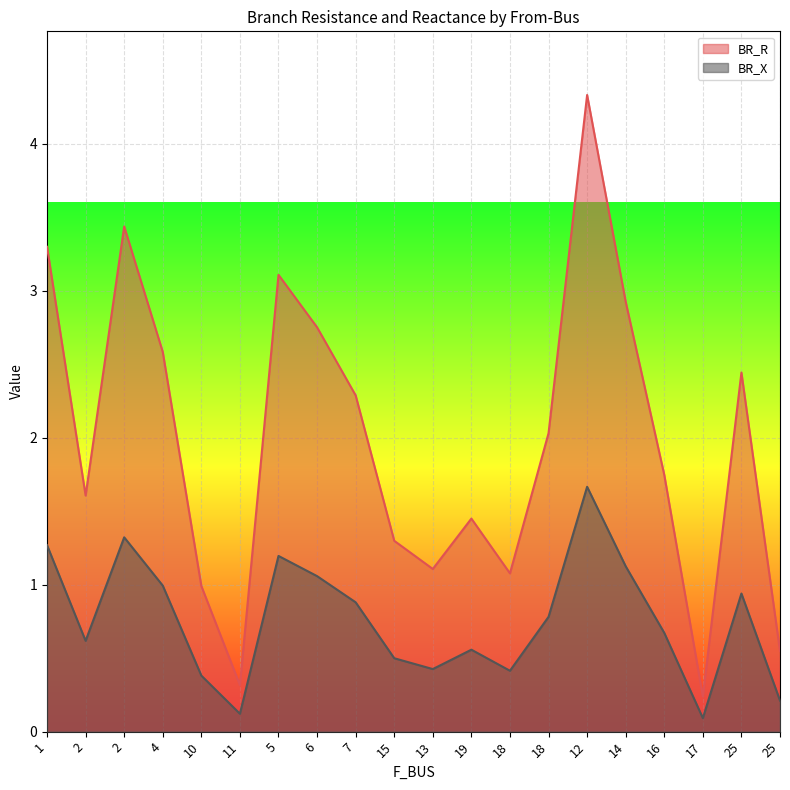

Which has a higher value, 18 or 2?

2